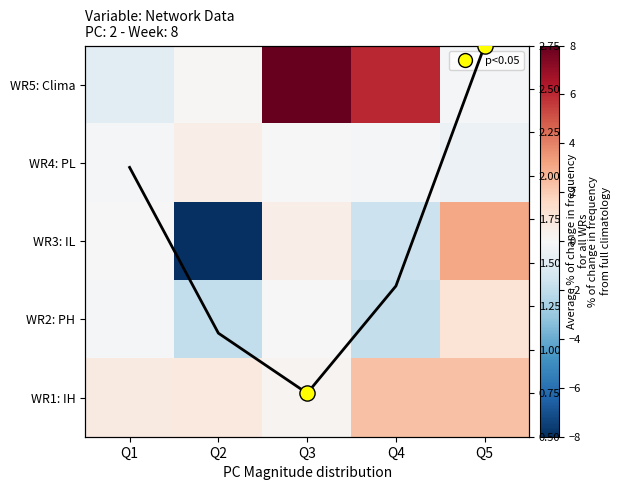

Read the WR2: PH value at Q1.

-0.1